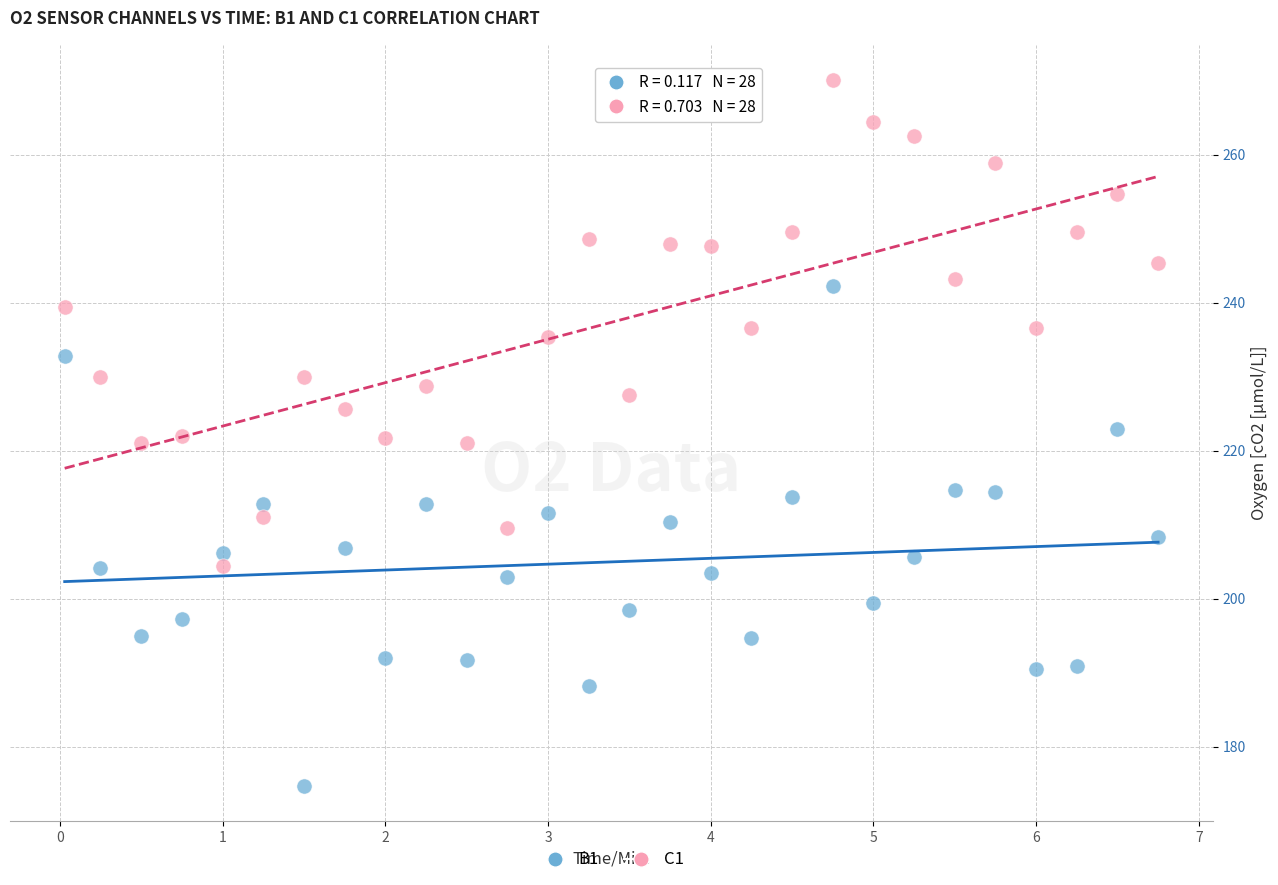

What is the X range (max minus min) for the scatter plot?

6.7